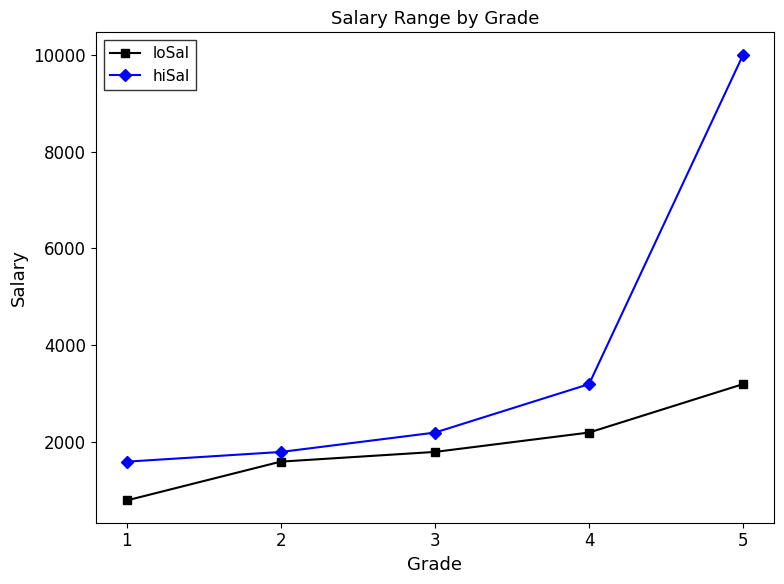

The loSal series shows 3201 at 5. True or false?

True